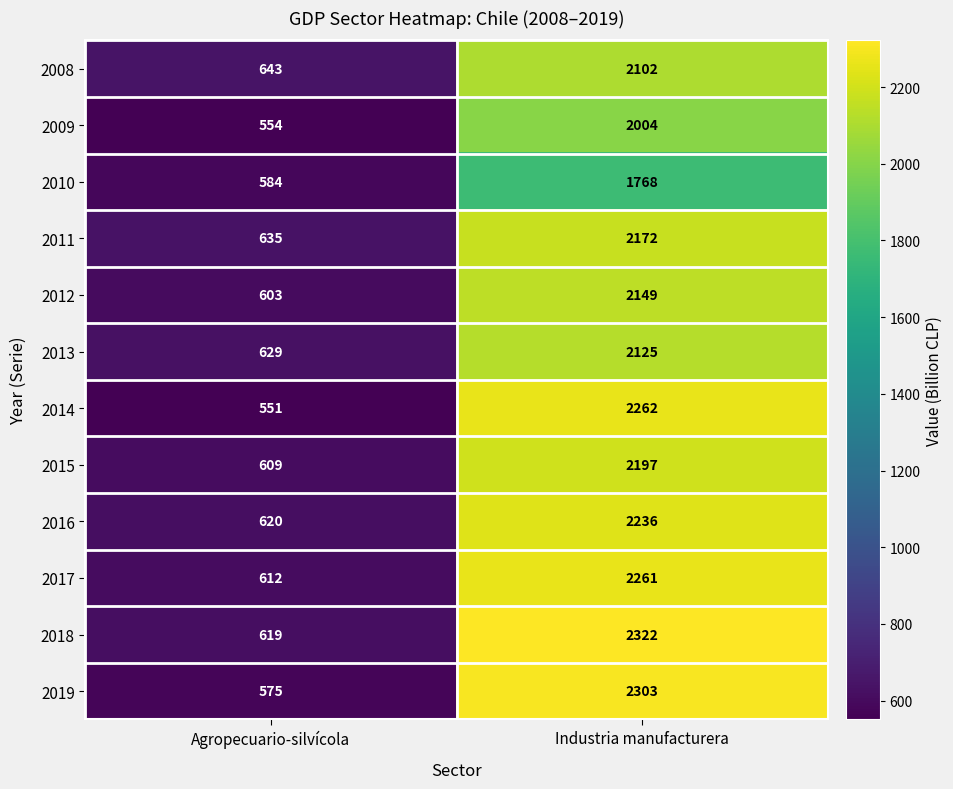

Where is 2016 nearest to the value 1428?

Agropecuario-silvícola